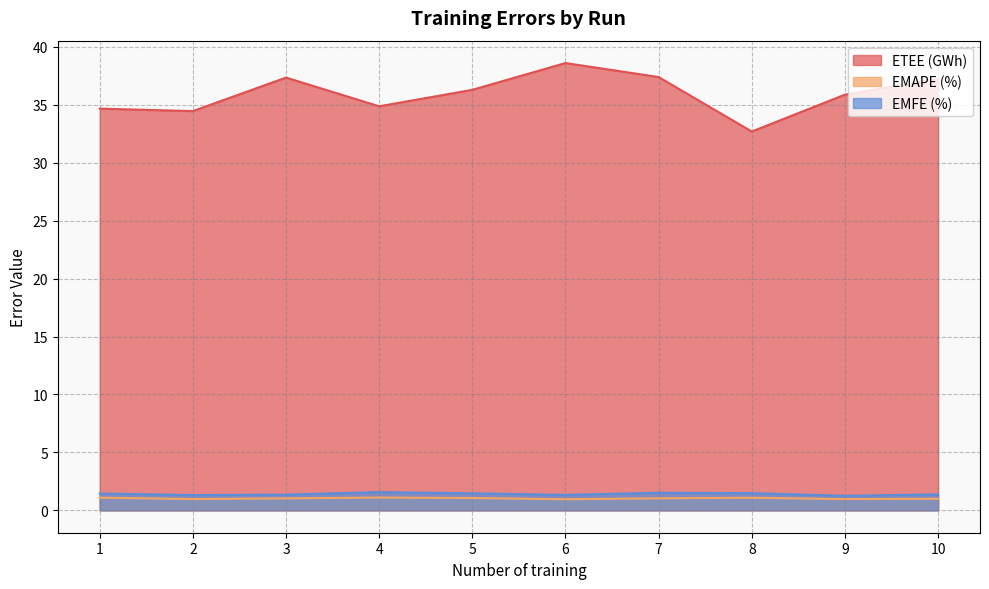

True or false: EMAPE (%) and ETEE (GWh) cross at least once.

False